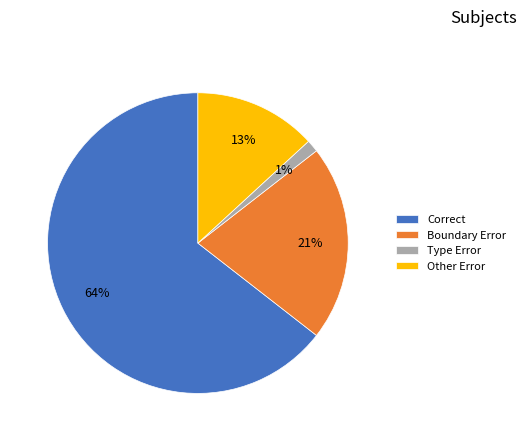

What is the ratio of the value at Boundary Error to the value at Correct?

0.3